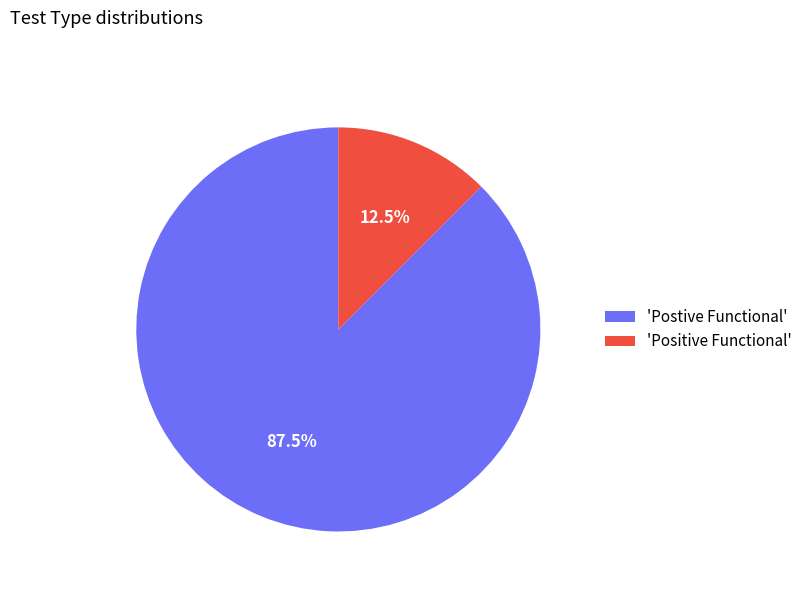

Rank the categories by value from highest to lowest.

'Postive Functional', 'Positive Functional'